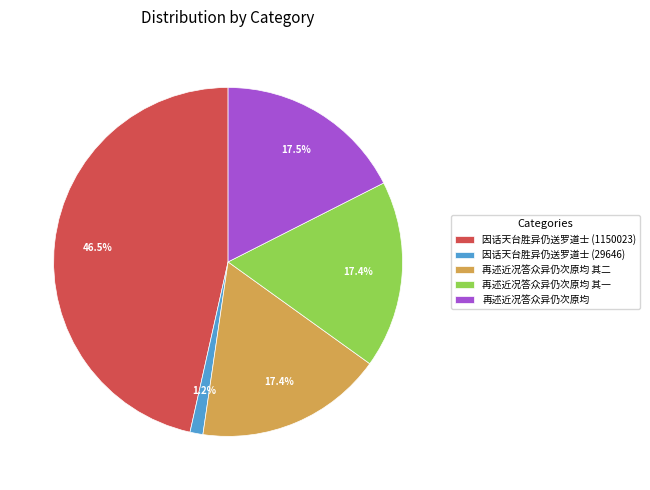

Is there any slice that represents more than half of the pie?

No